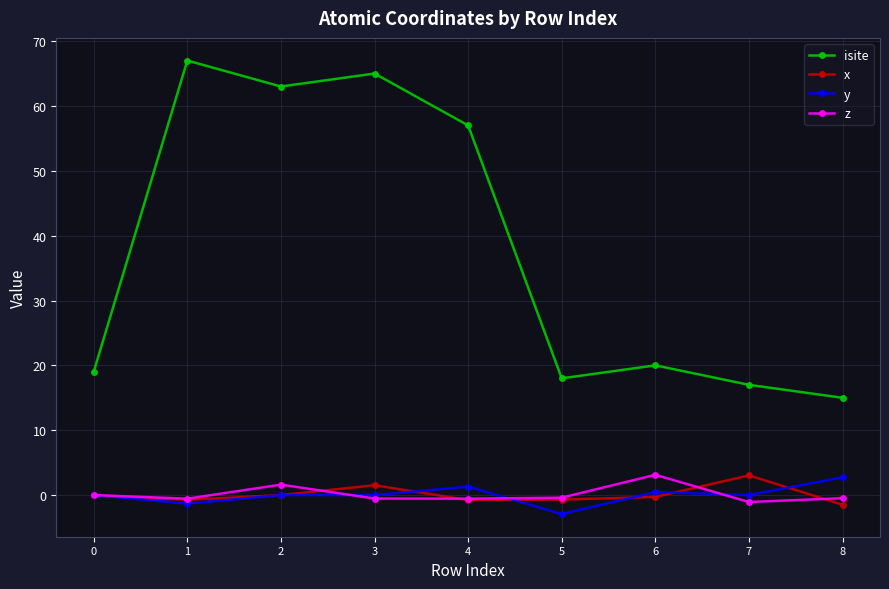

At which label does y reach its minimum?

5